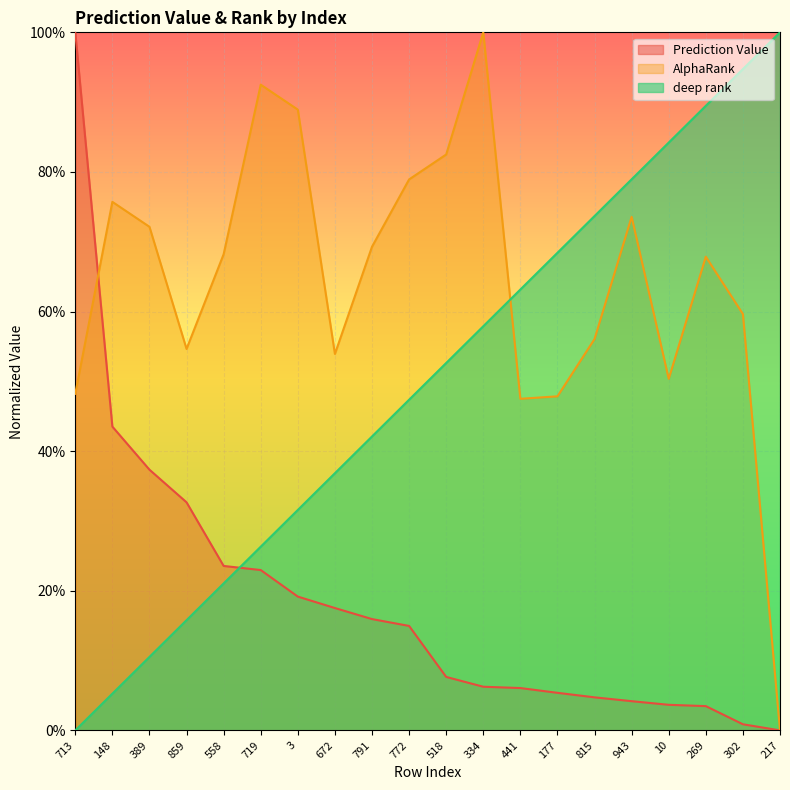

What position from the right is 148?

19